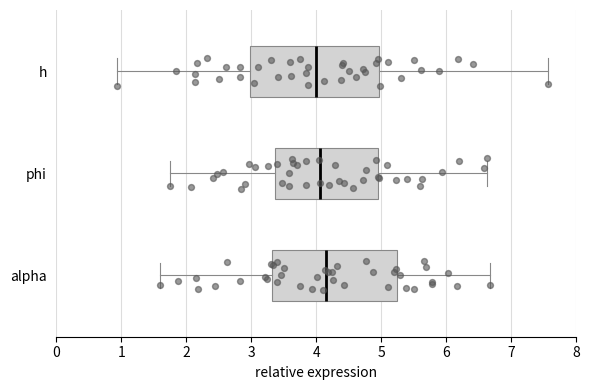

Reading bottom to top, transcribe this box plot: for each box, give where its median line is, the range the box spans, and where its two whiskers end, as read against the x-axis. The values are not printed on the chart, so give them approximately, as read against the axis.

alpha: median 4.2, box 3.3 to 5.2, whiskers 1.6 to 6.7
phi: median 4.1, box 3.4 to 4.9, whiskers 1.7 to 6.6
h: median 4.0, box 3.0 to 5.0, whiskers 0.9 to 7.6